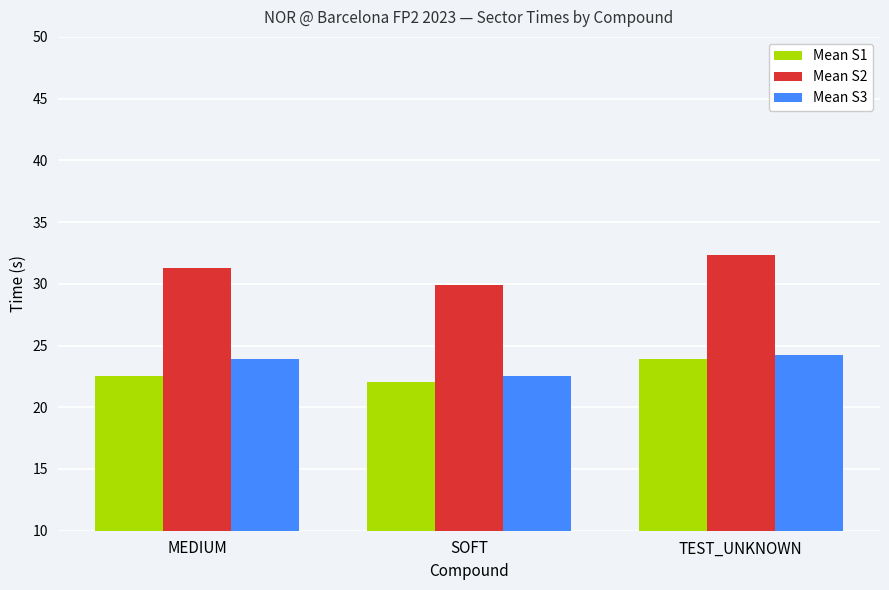

Which series changed the most between MEDIUM and TEST_UNKNOWN?

Mean S1